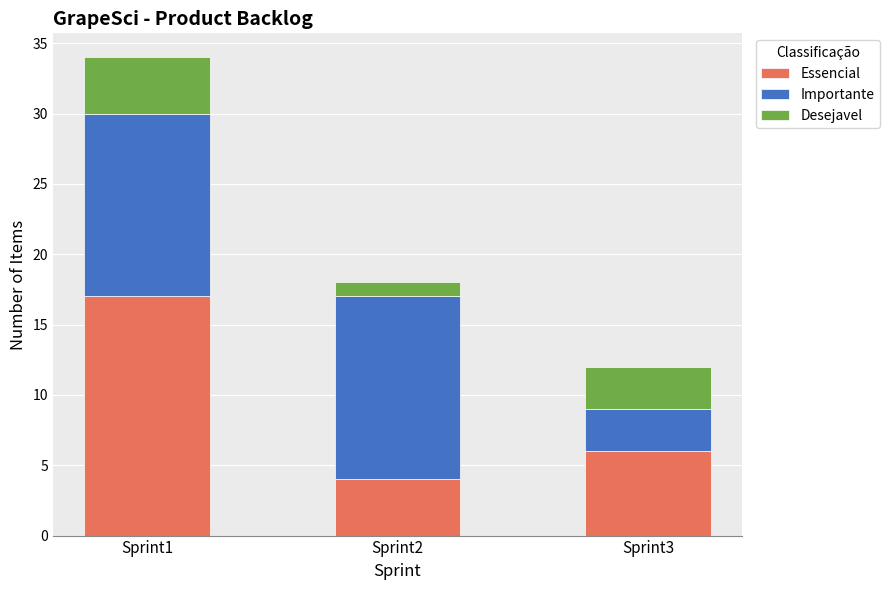

At which category is the sum across all series the highest?

Sprint1